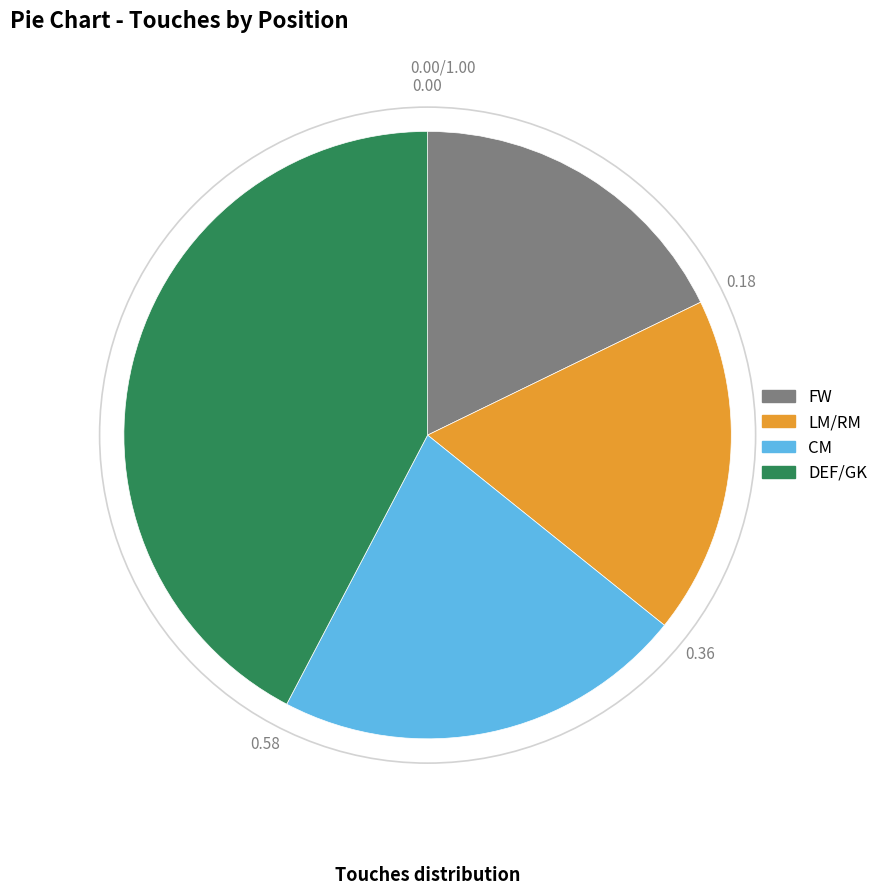

How many segments does this pie chart have?

4